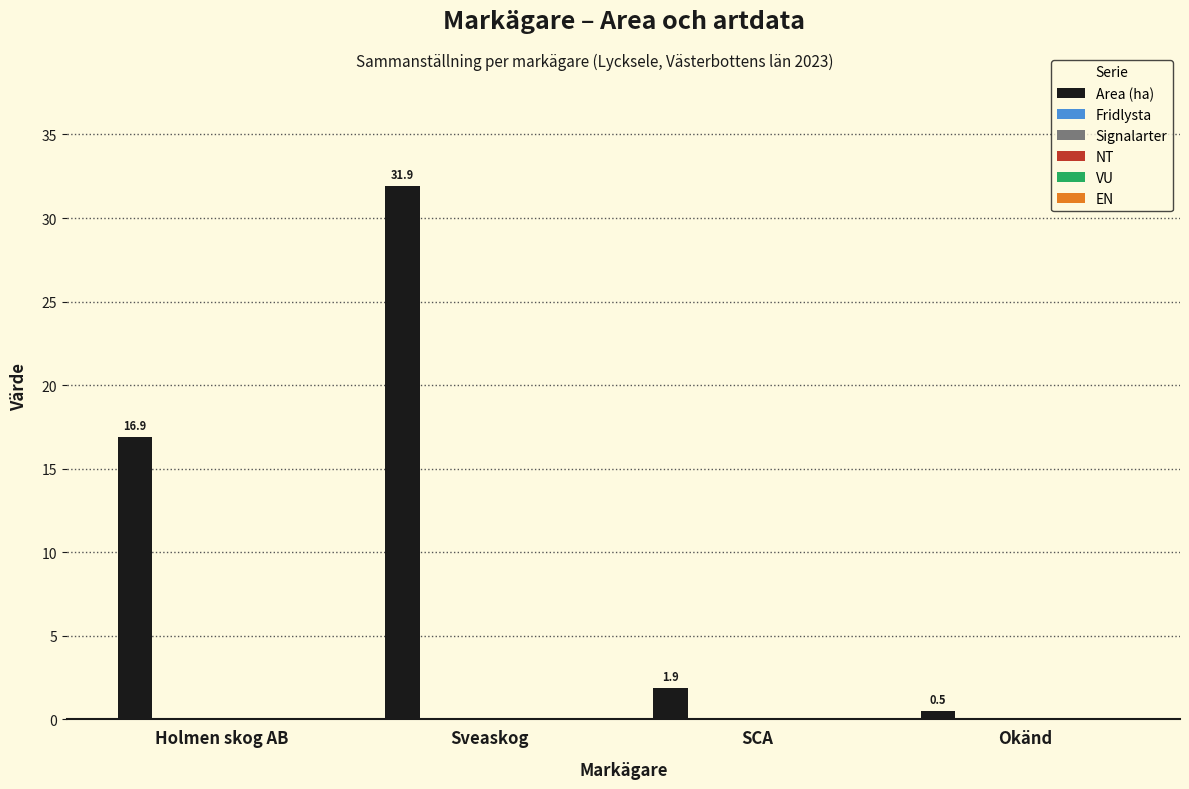

What is the smallest value displayed?

0.5